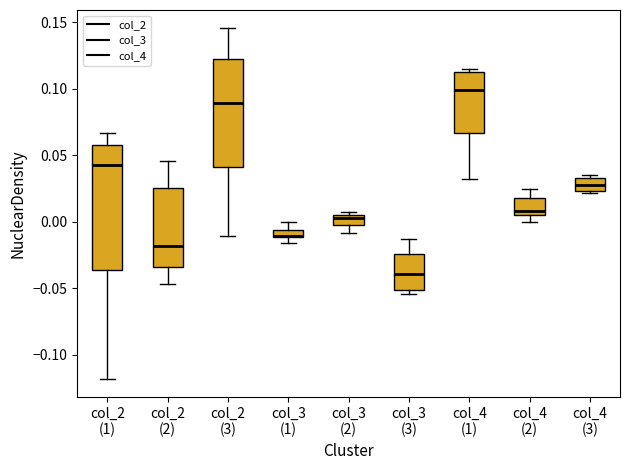

Comparing the boxes themselves (not the whiskers), which one is the tallest?

col_2 (1)